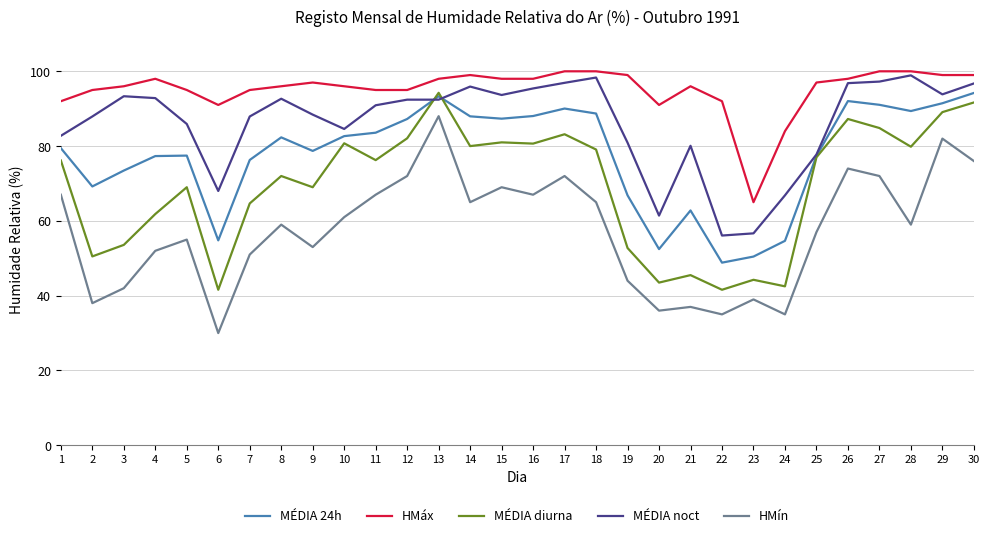

Where is the first local minimum for HMáx?

6